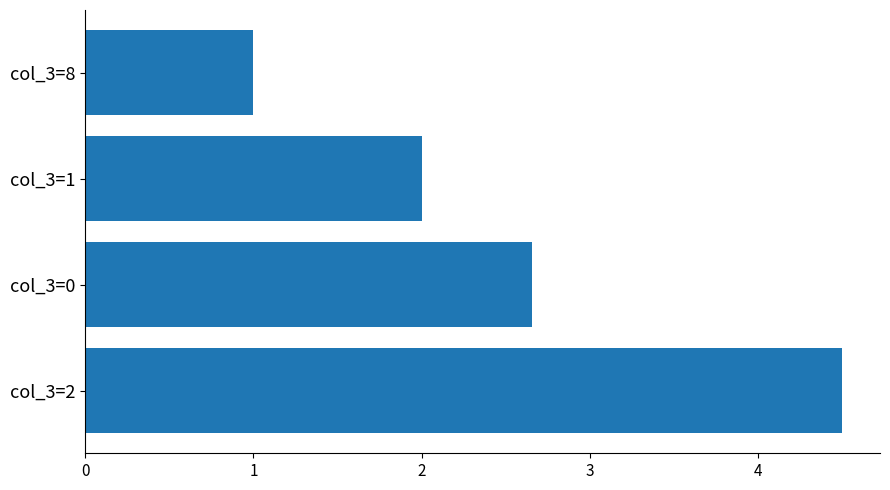

How many categories are shown in the chart?

4